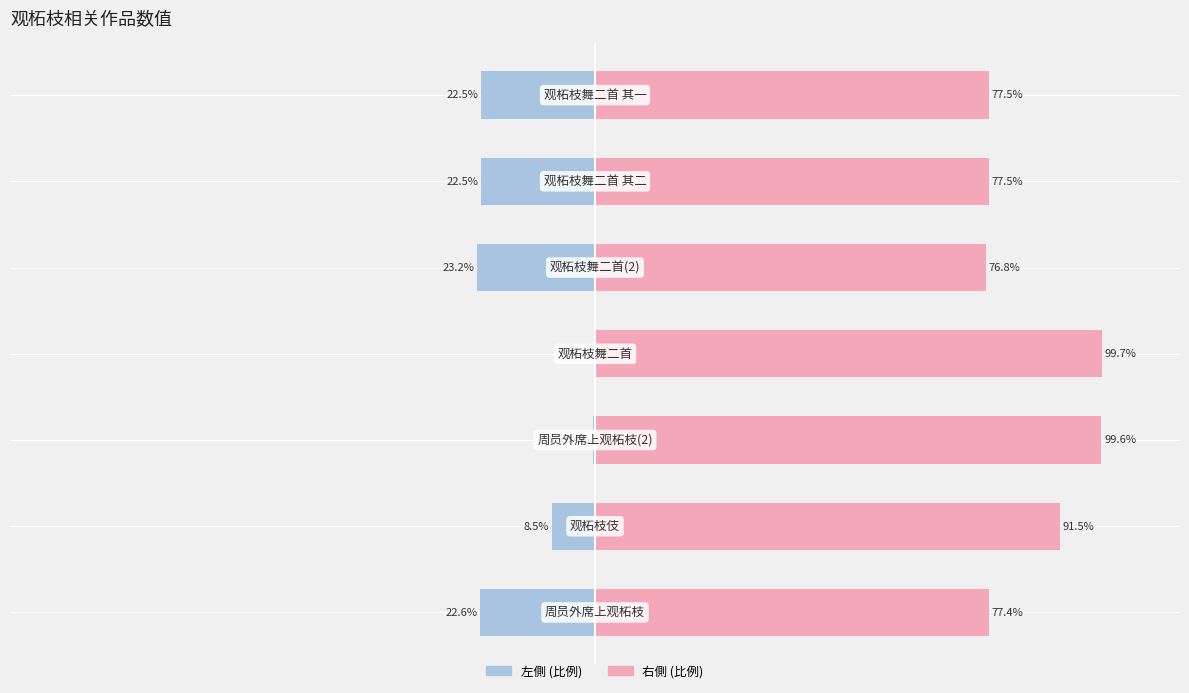

Rank the categories by col_0 右側 value from lowest to highest.

4, 0, 5, 6, 1, 2, 3